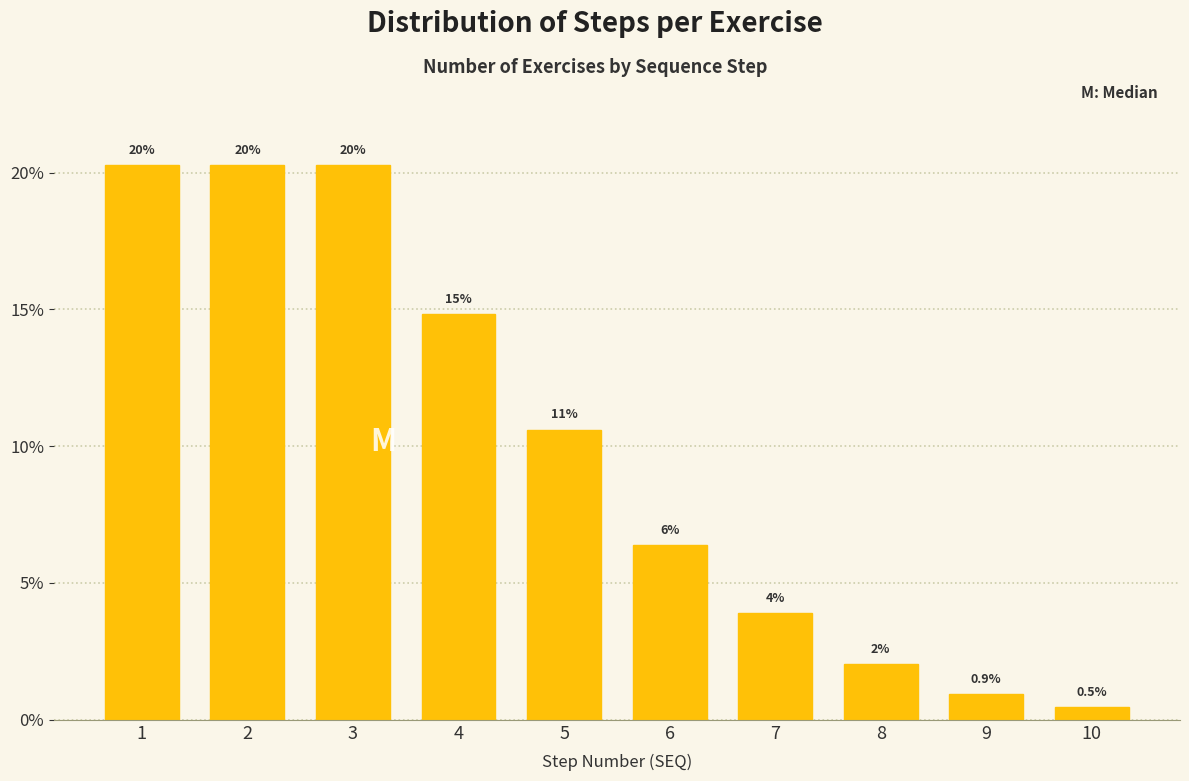

How many bars are there in total?

10